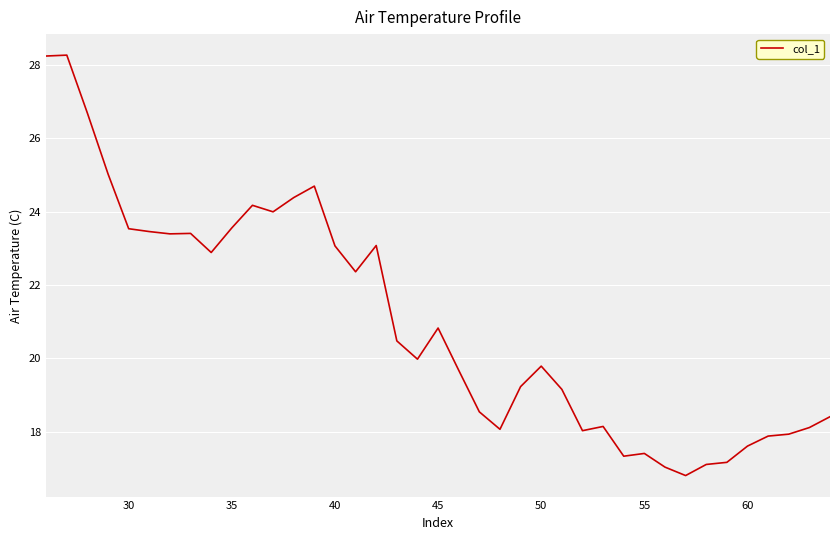

What is the maximum value shown in the chart?

28.3